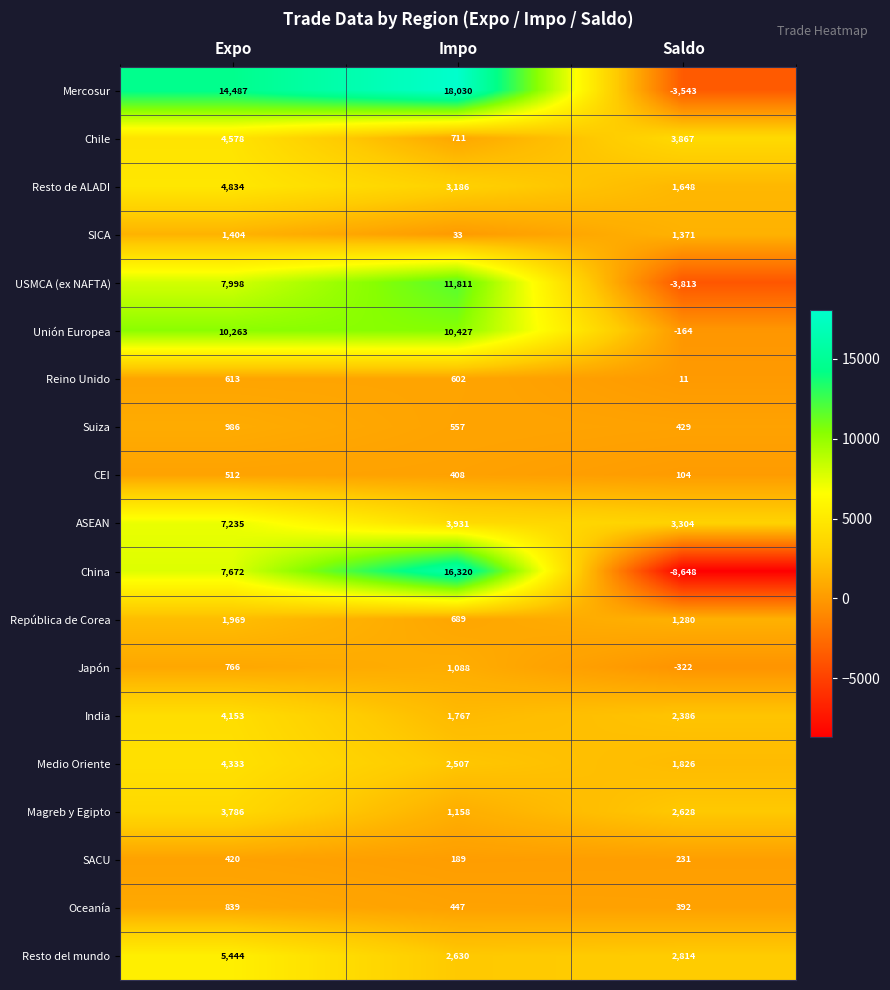

Which series has the widest spread of values?

China